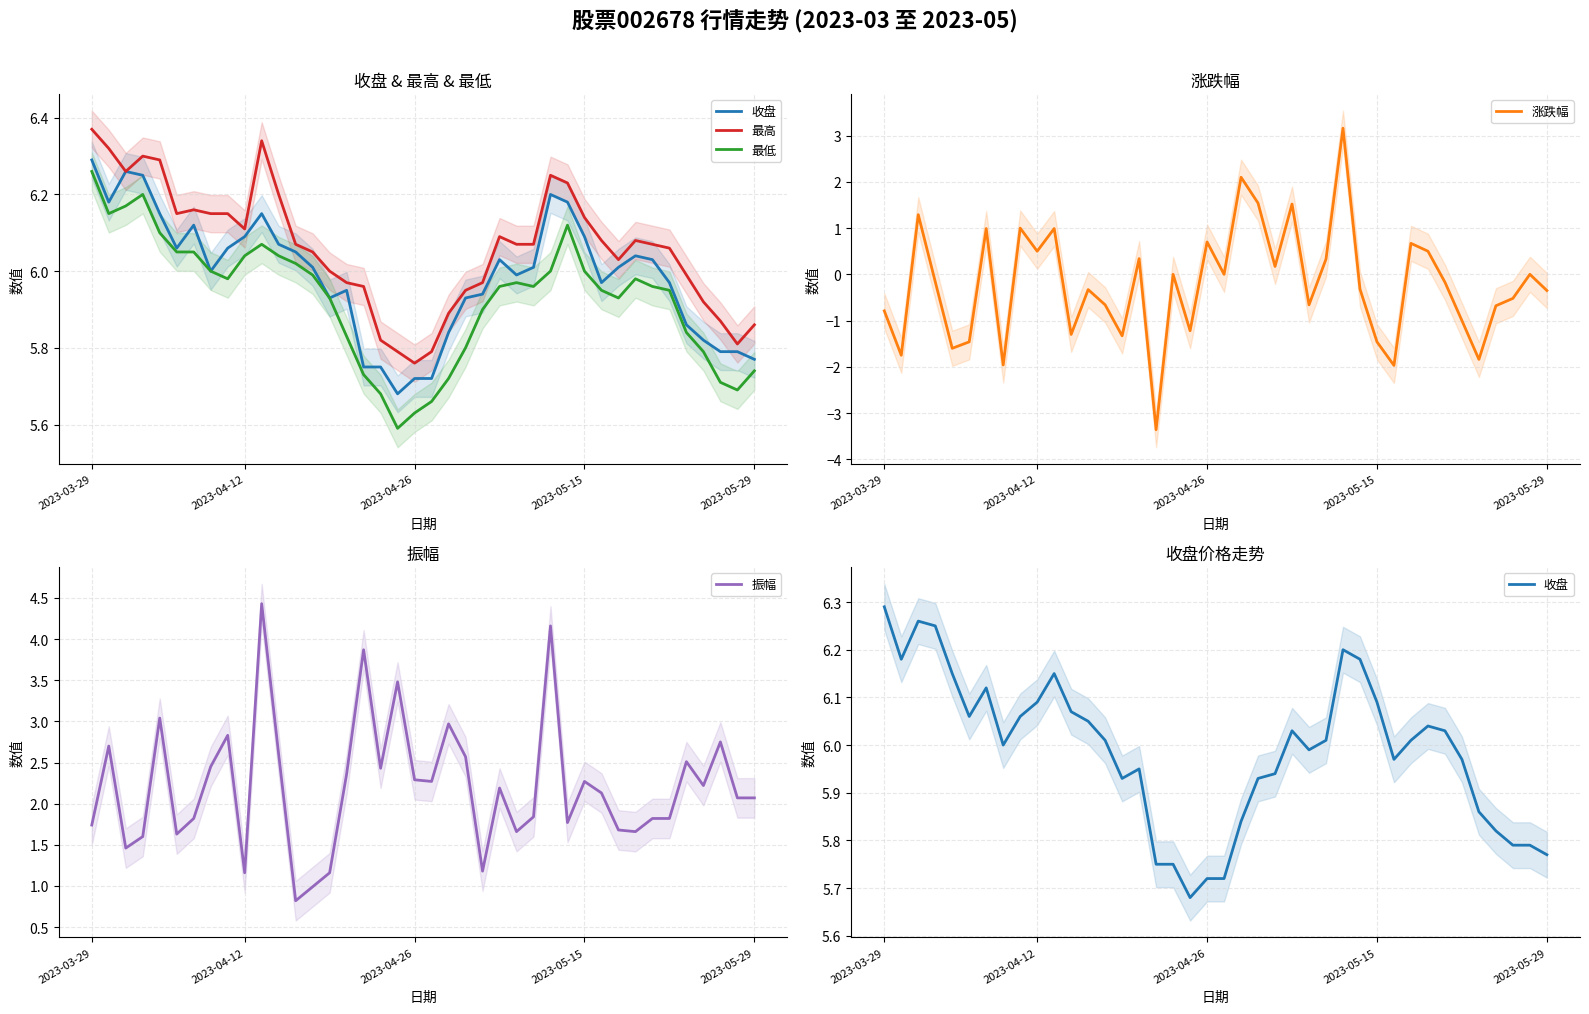

Count the number of categories in the chart.

40